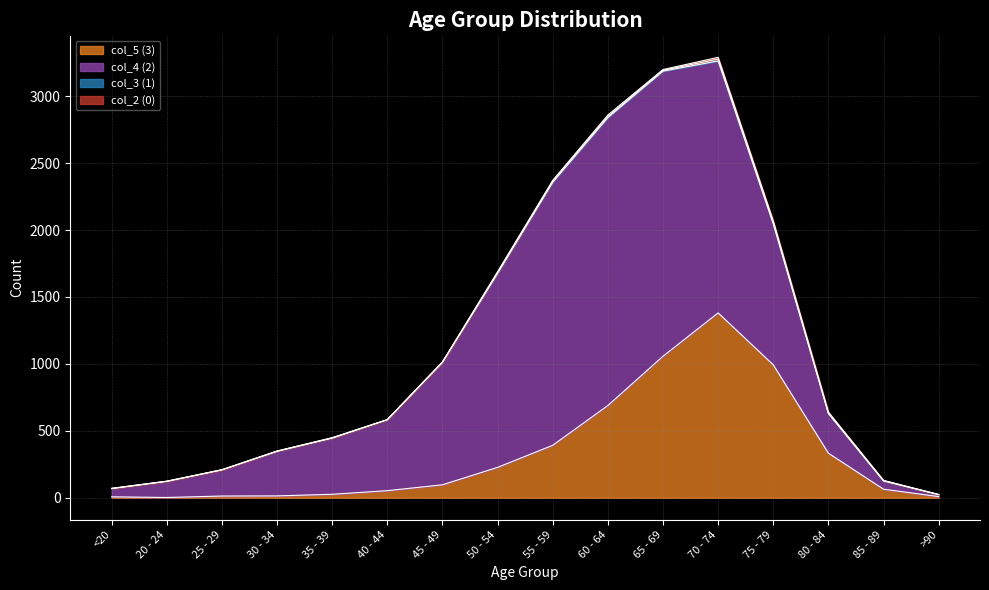

Which has a higher value, 20 - 24 or 50 - 54?

50 - 54